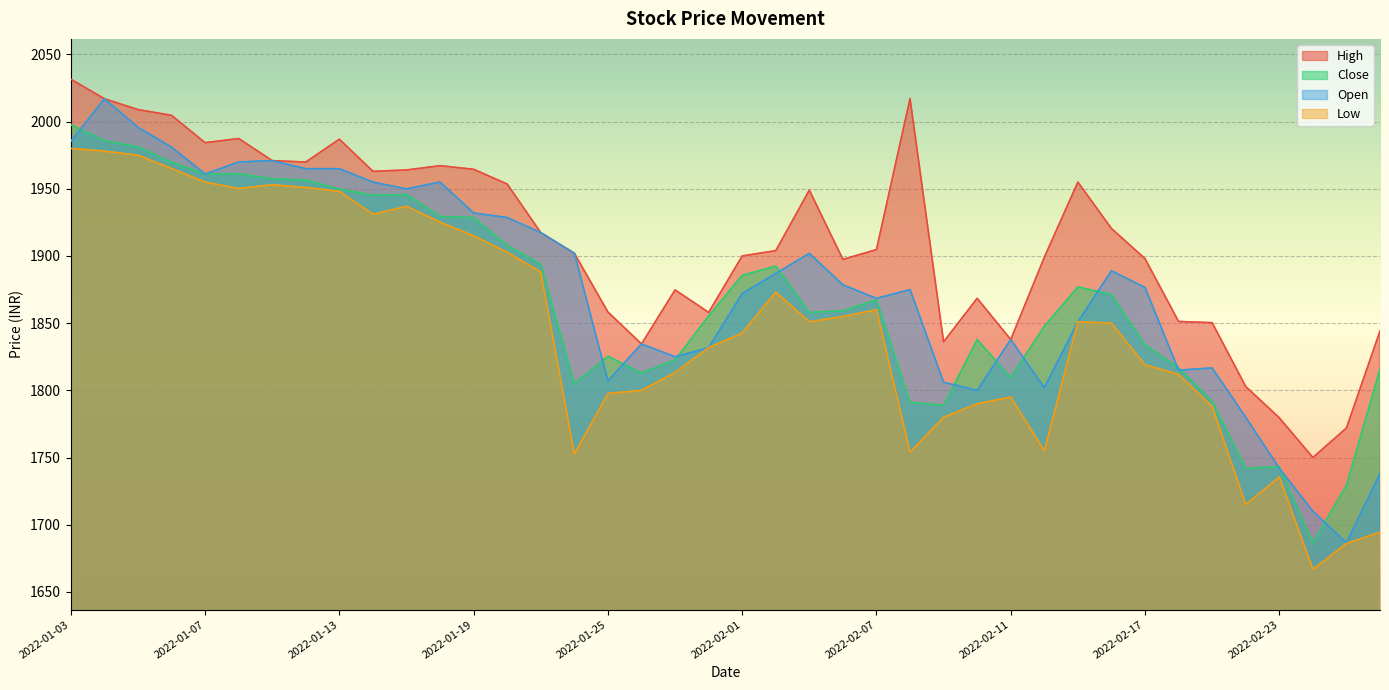

Where does the Open series first go above 1878?

2022-01-03